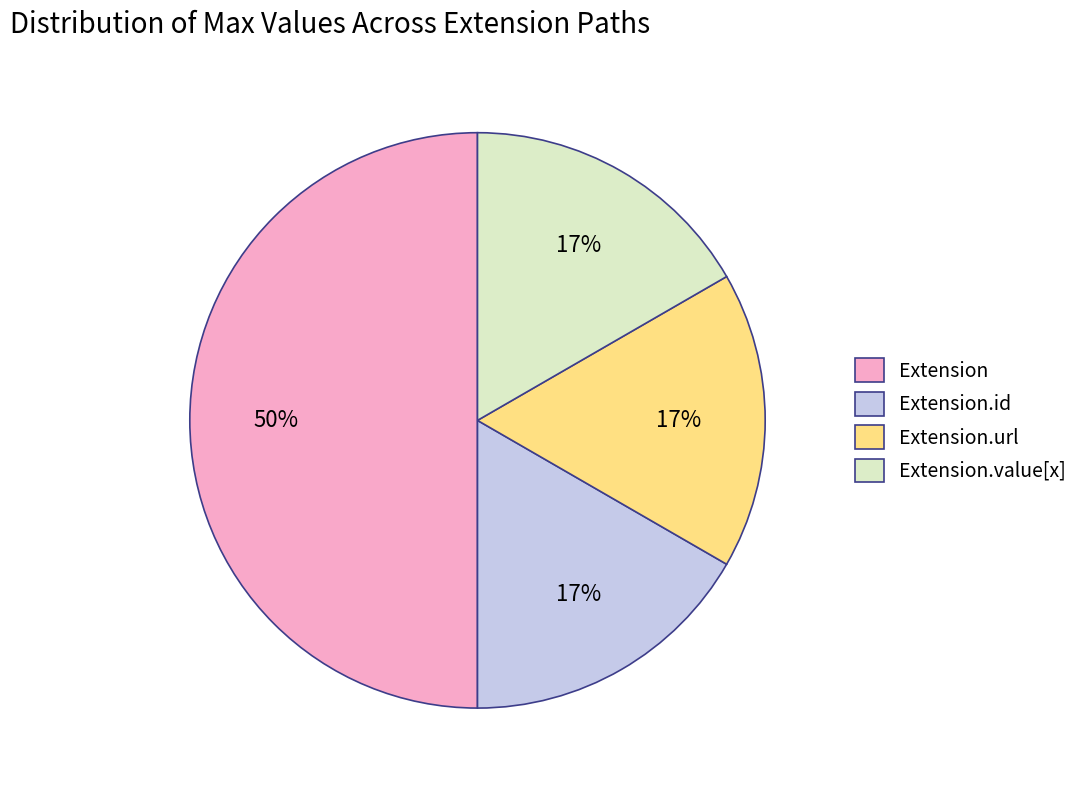

Which slice is the largest?

Extension